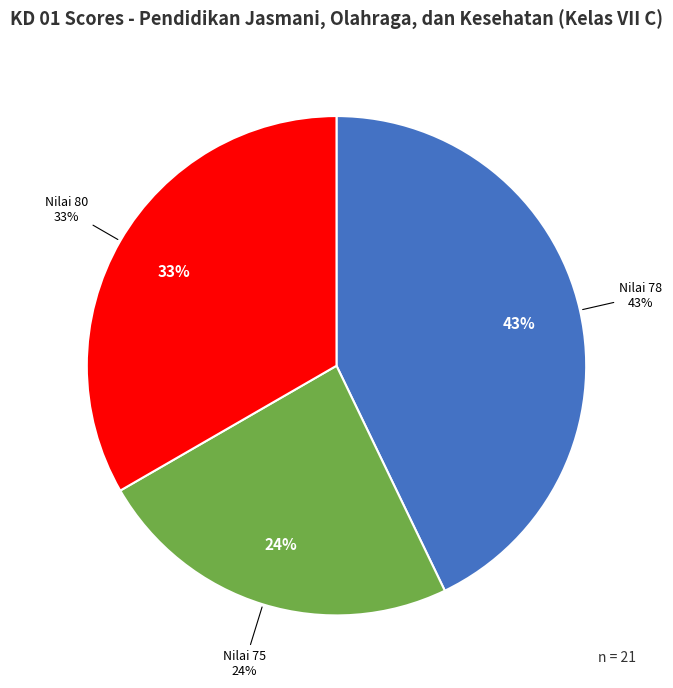

True or false: BAYU CAHYANA accounts for 1% of the total.

False